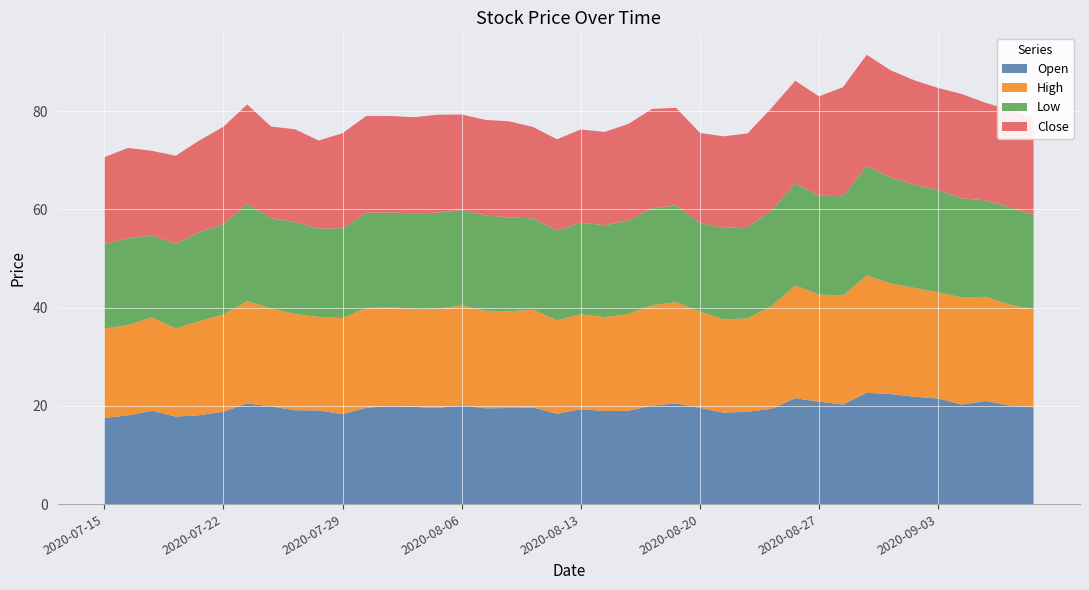

Reading left to right, list all the values displayed in this chart.

Open: 17.6	18.1	19.0	17.8	18.1	18.8	20.5	19.9	19.1	19.1	18.3	19.6	19.9	19.8	19.6	20.1	19.5	19.6	19.6	18.4	19.3	18.9	19.0	20.1	20.5	19.6	18.6	18.8	19.4	21.6	20.9	20.2	22.6	22.4	21.9	21.5	20.2	21.0	20.1	19.7
High: 18.1	18.4	19.0	17.9	19.1	19.8	20.8	19.9	19.6	19.1	19.6	20.3	20.1	19.9	20.2	20.3	19.9	19.7	19.9	19.0	19.4	19.1	19.7	20.4	20.6	19.6	19.0	19.0	20.9	22.9	21.8	22.2	23.9	22.5	22.1	21.6	21.8	21.2	20.6	20.0
Low: 17.2	17.6	16.7	17.2	18.1	18.4	19.8	18.4	18.7	17.9	18.3	19.4	19.2	19.5	19.6	19.4	19.4	19.1	18.6	18.3	18.6	18.7	19.0	19.7	19.7	18.0	18.6	18.6	19.4	20.8	20.1	20.2	22.3	21.6	21.1	20.8	20.2	19.6	19.8	19.2
Close: 17.6	18.4	17.2	17.9	18.7	19.8	20.2	18.6	18.9	17.9	19.4	19.7	19.6	19.6	19.9	19.4	19.4	19.6	18.6	18.6	18.9	19.0	19.7	20.2	19.9	18.4	18.6	19.0	20.9	20.9	20.2	22.2	22.6	21.8	21.2	20.8	21.2	19.9	19.9	19.8